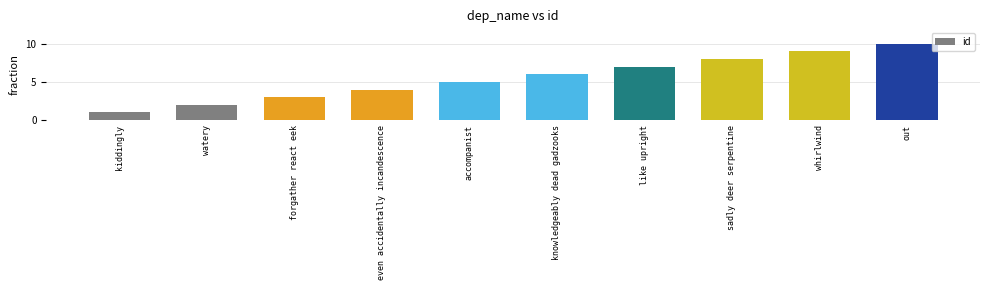

What is the change in value from forgather react eek to like upright?

+4